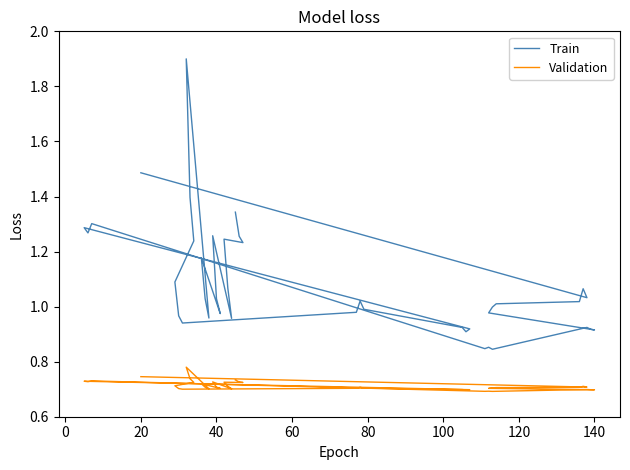

At how many categories does at least one series exceed 1?

22